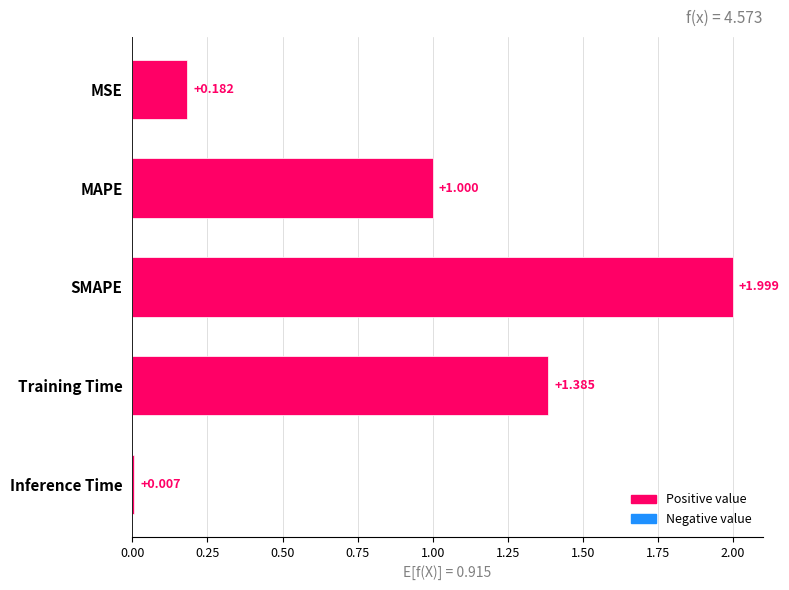

True or false: the data shows 1.4 at Training Time.

True